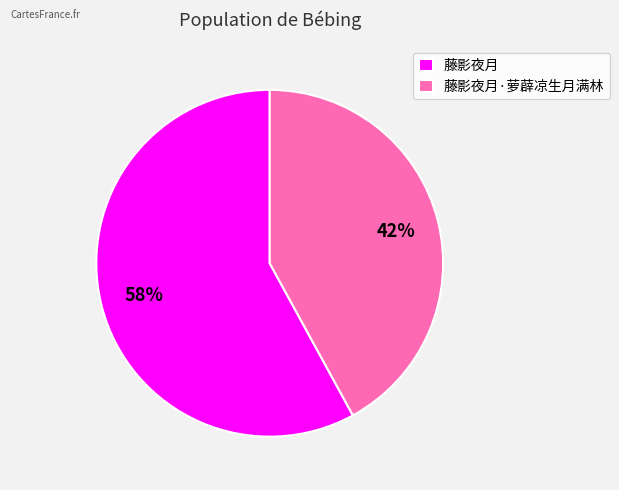

Does any single category account for the majority?

Yes